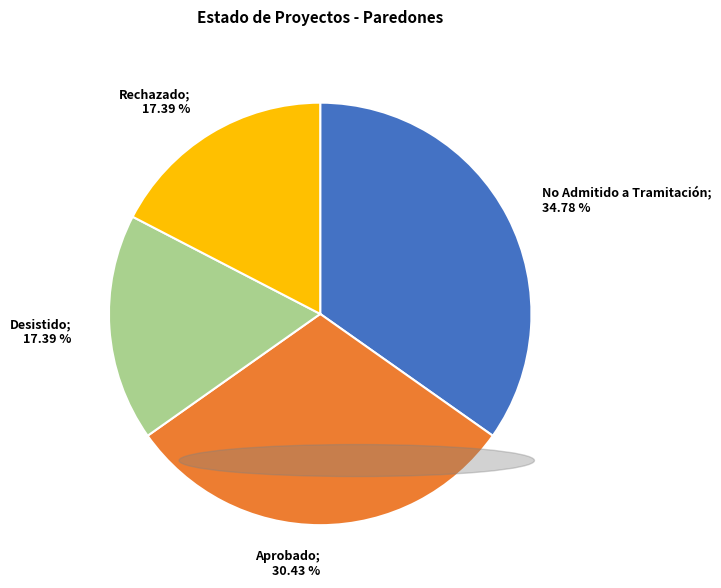

To the nearest percent, what is the difference between the Aprobado and No Admitido a Tramitación slice percentages?

4%